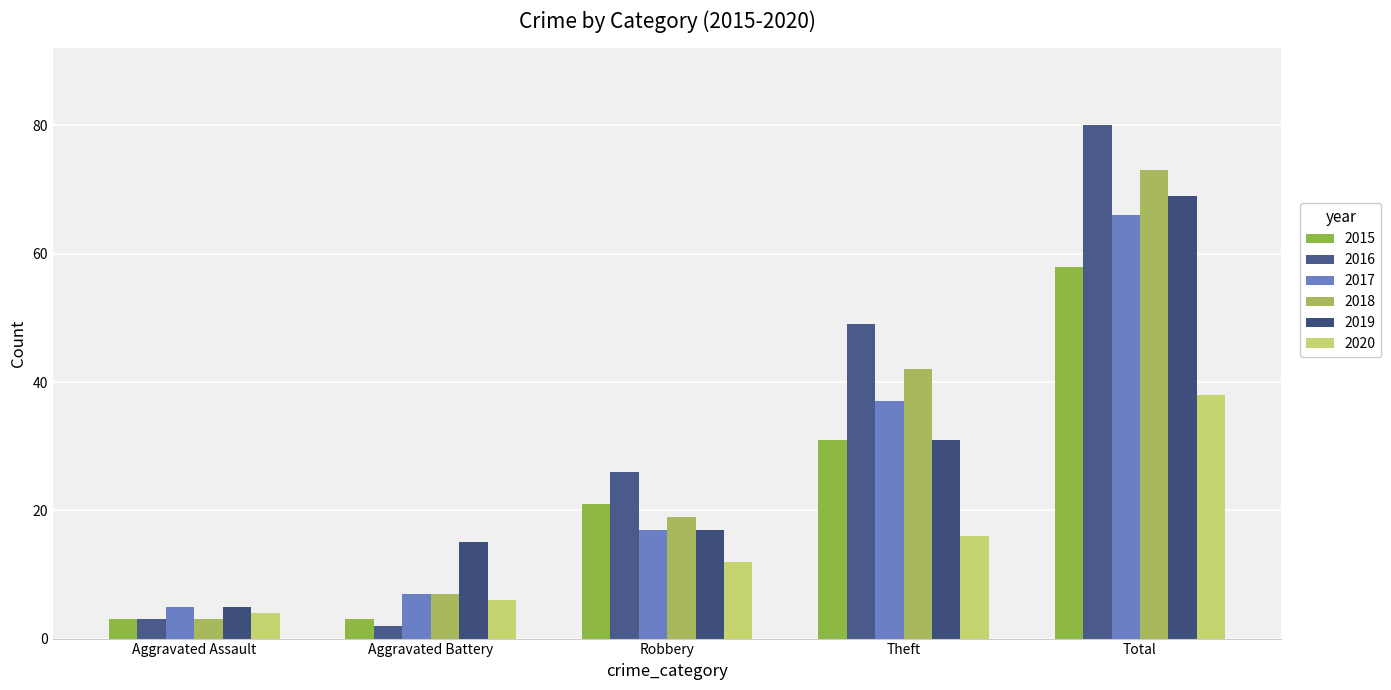

What is the difference between the highest and lowest values at Aggravated Battery?

13